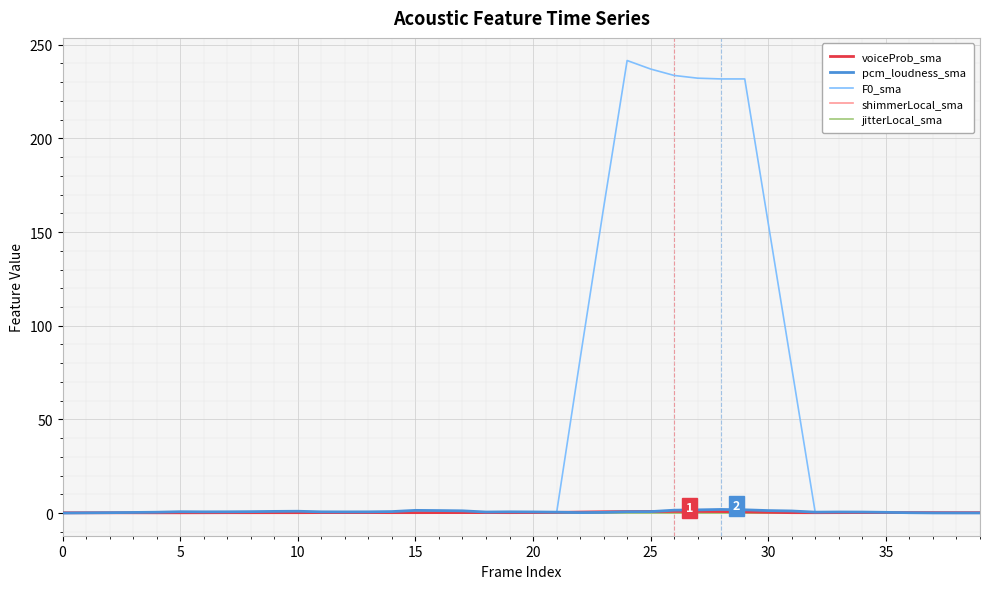

What is the maximum value shown in the chart?

241.5